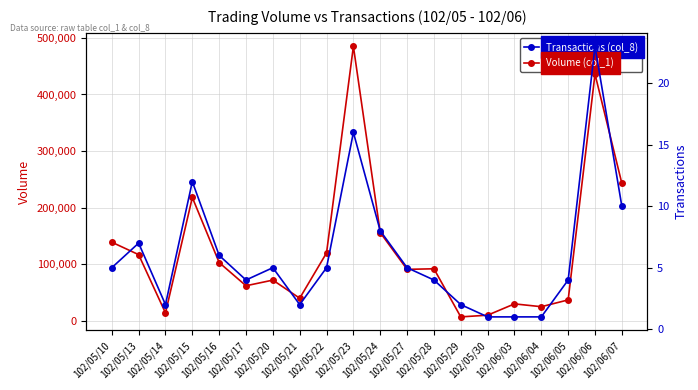

What is the difference between the Volume (col_1) values at 102/05/13 and 102/05/27?

26000